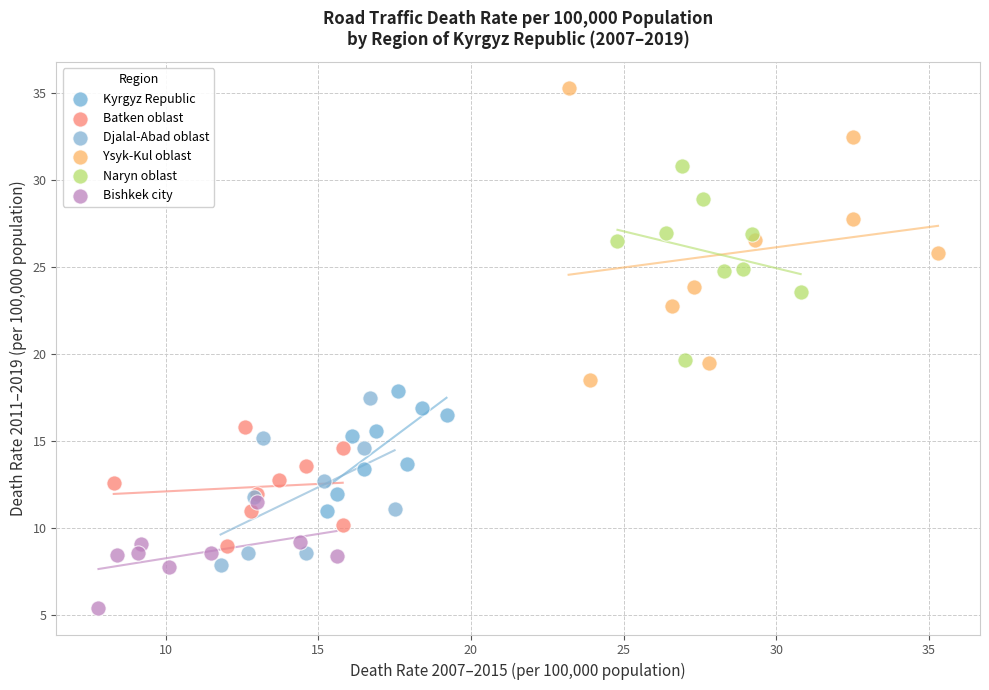

Which series has the largest Y range (max minus min)?

Ysyk-Kul oblast